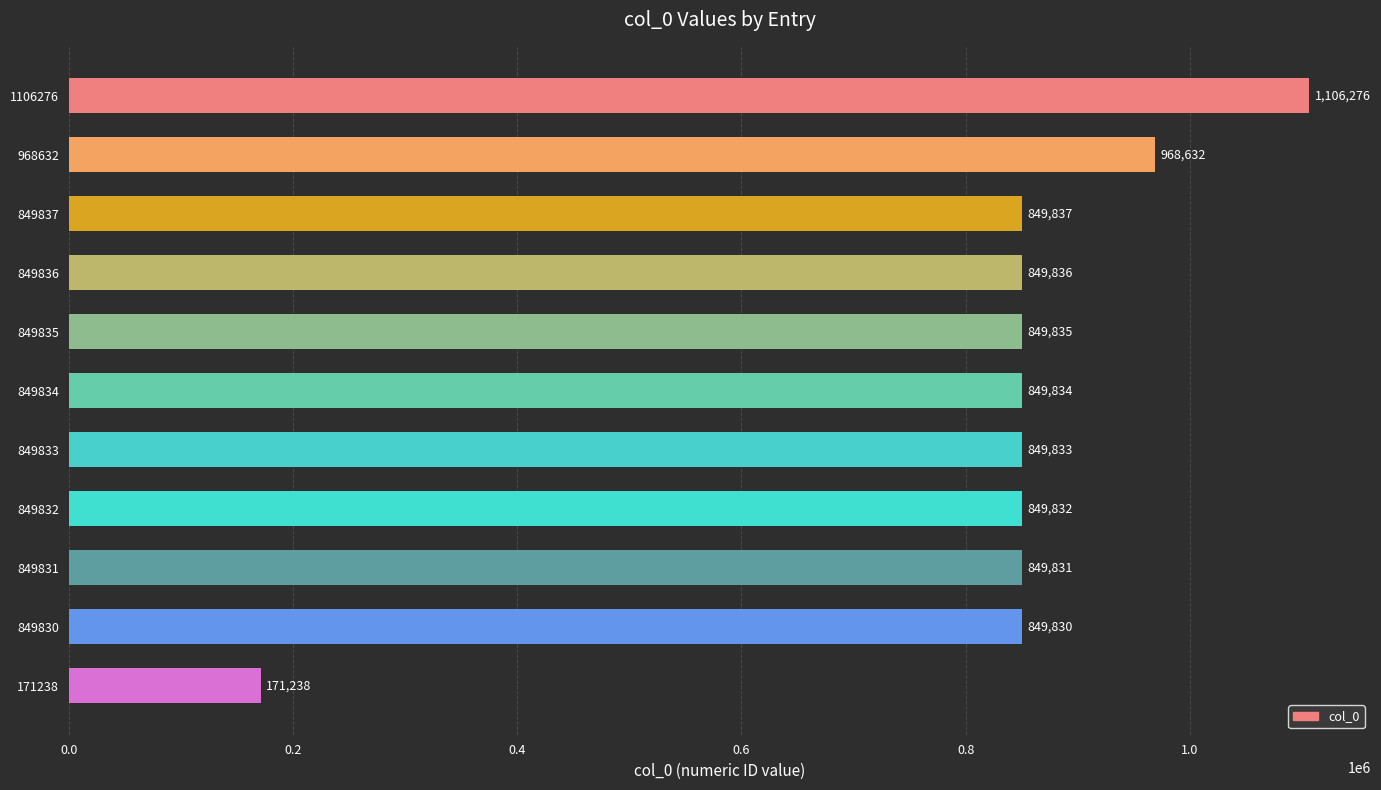

Are the bars grouped side by side (vs. stacked)?

No